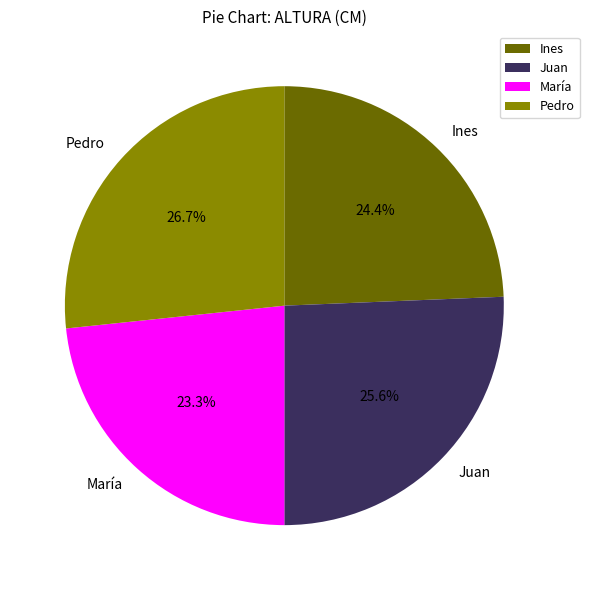

How many segments does this pie chart have?

4